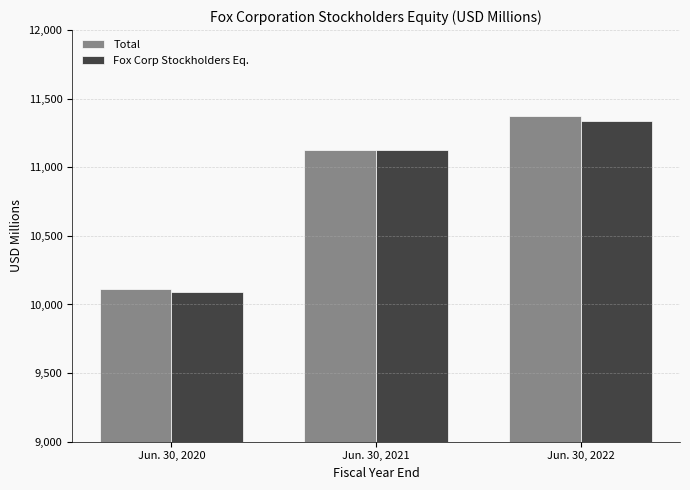

How many categories are shown in the chart?

3